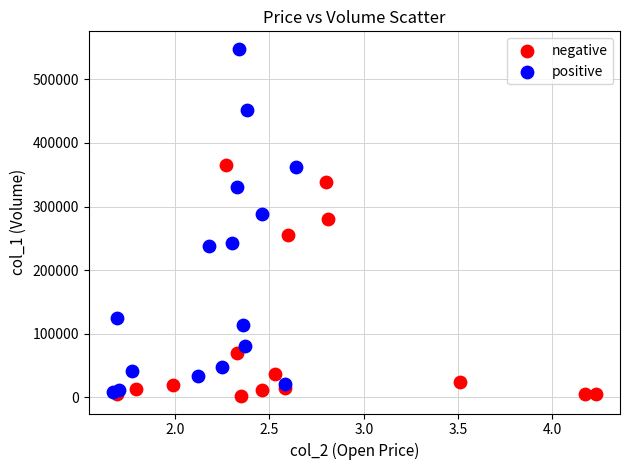

Which series has the widest spread of Y values?

positive